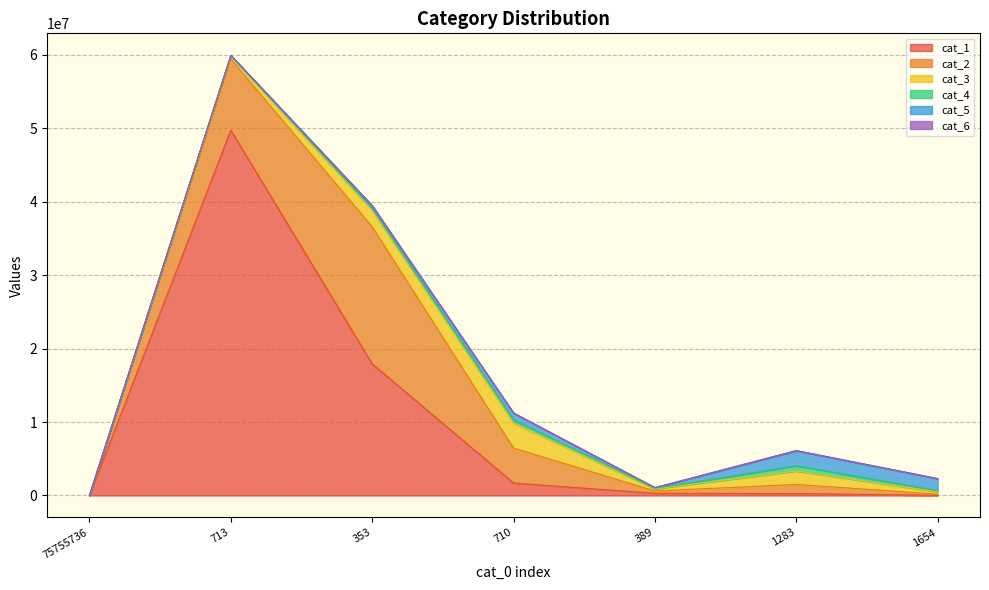

What is the difference between the maximum and minimum values in the cat_6 series?

34357